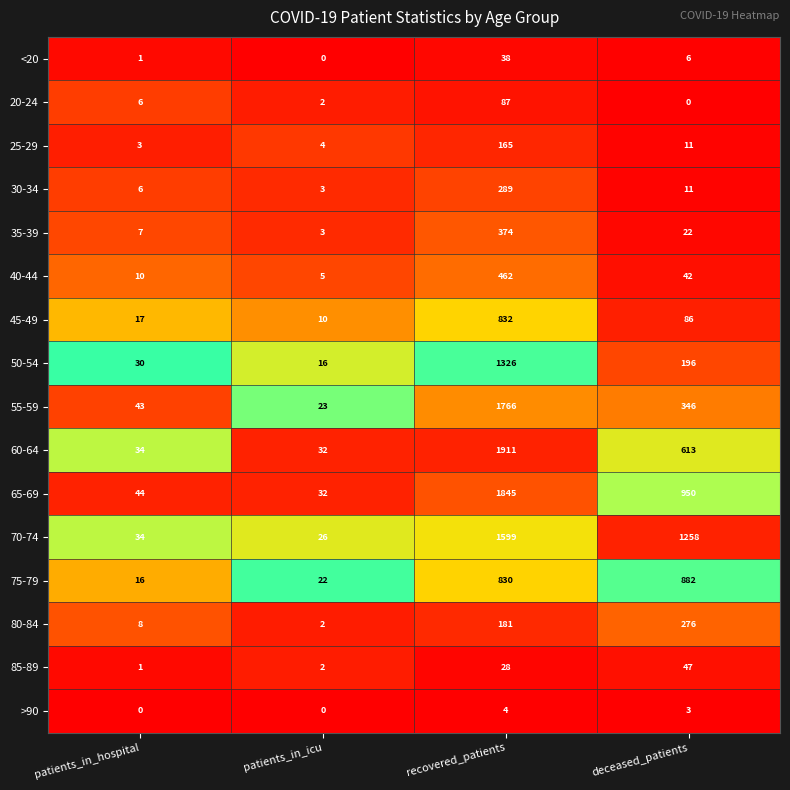

What is the approximate value of 60-64 at recovered_patients?

1911